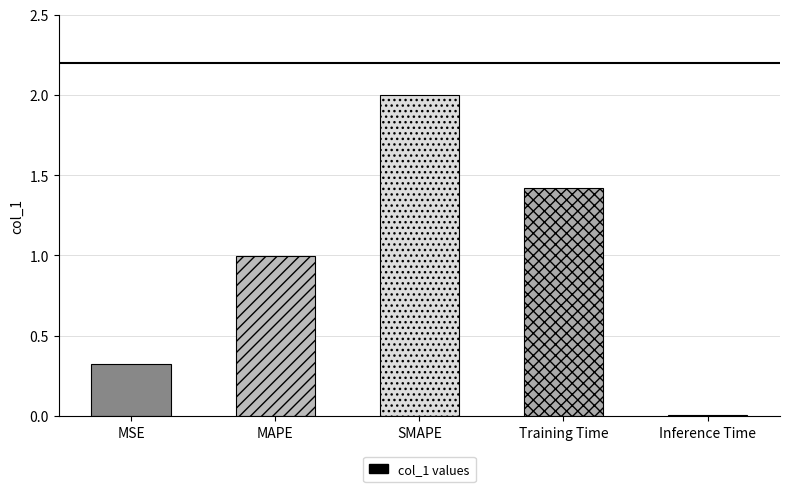

Between SMAPE and Inference Time, which is larger?

SMAPE